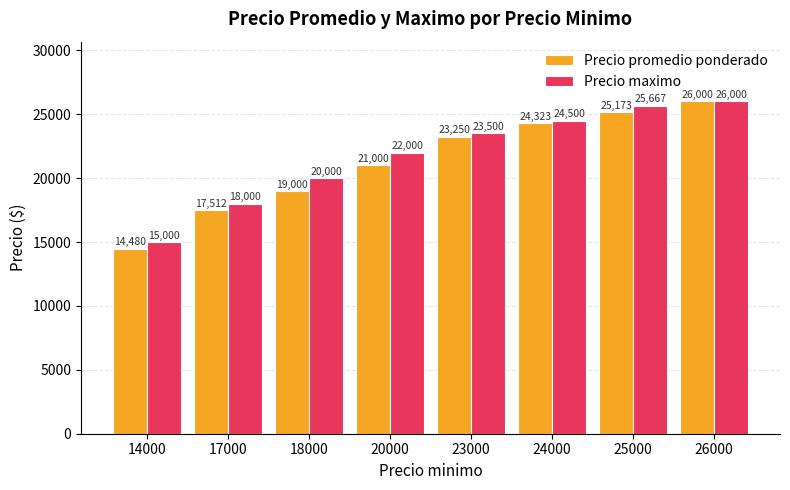

What is the value of the Precio promedio ponderado bar at the 2nd from the left?

17512